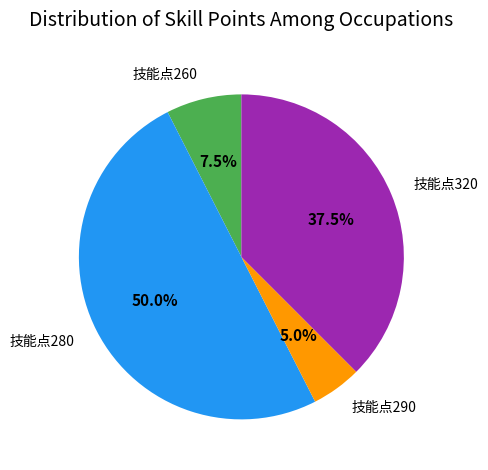

Between 技能点320 and 技能点290, which is larger?

技能点320